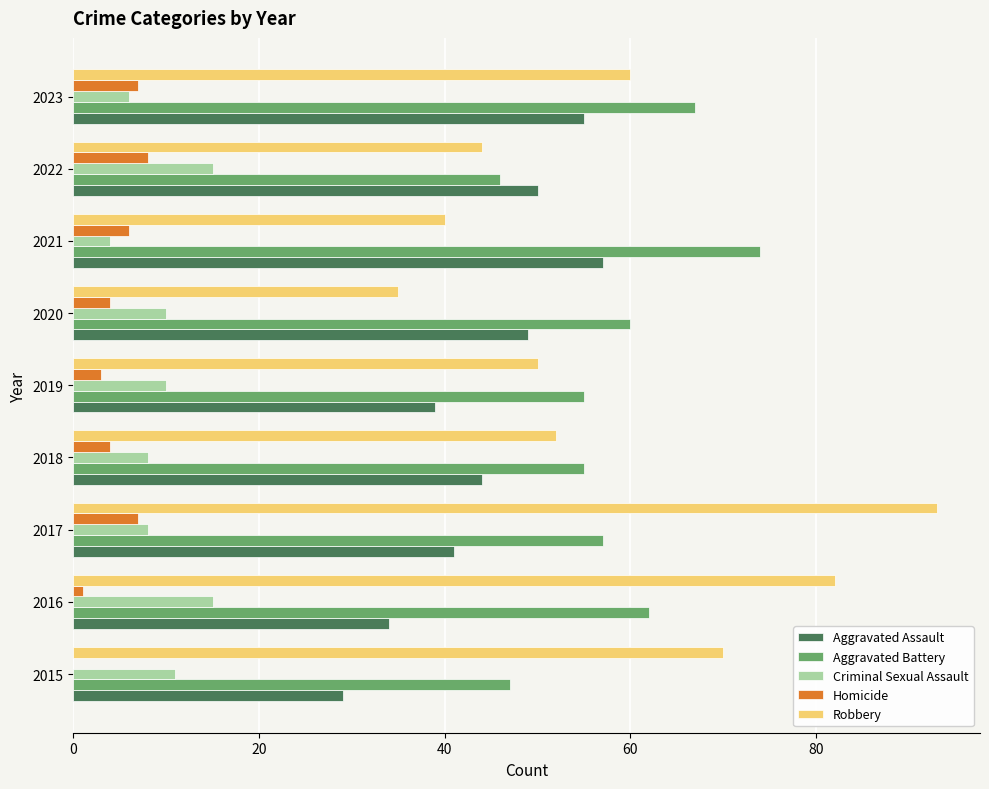

At which category is the sum across all series the highest?

2017